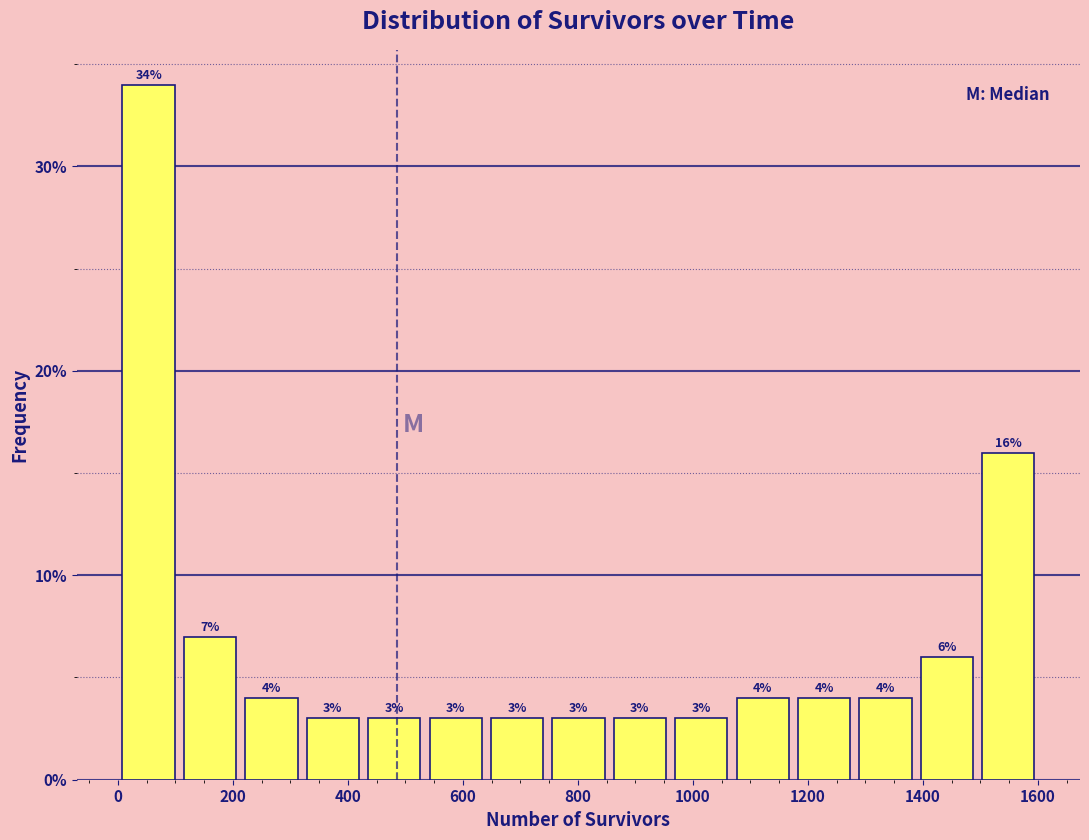

Which range on the x-axis has the tallest bar?

0 to 100